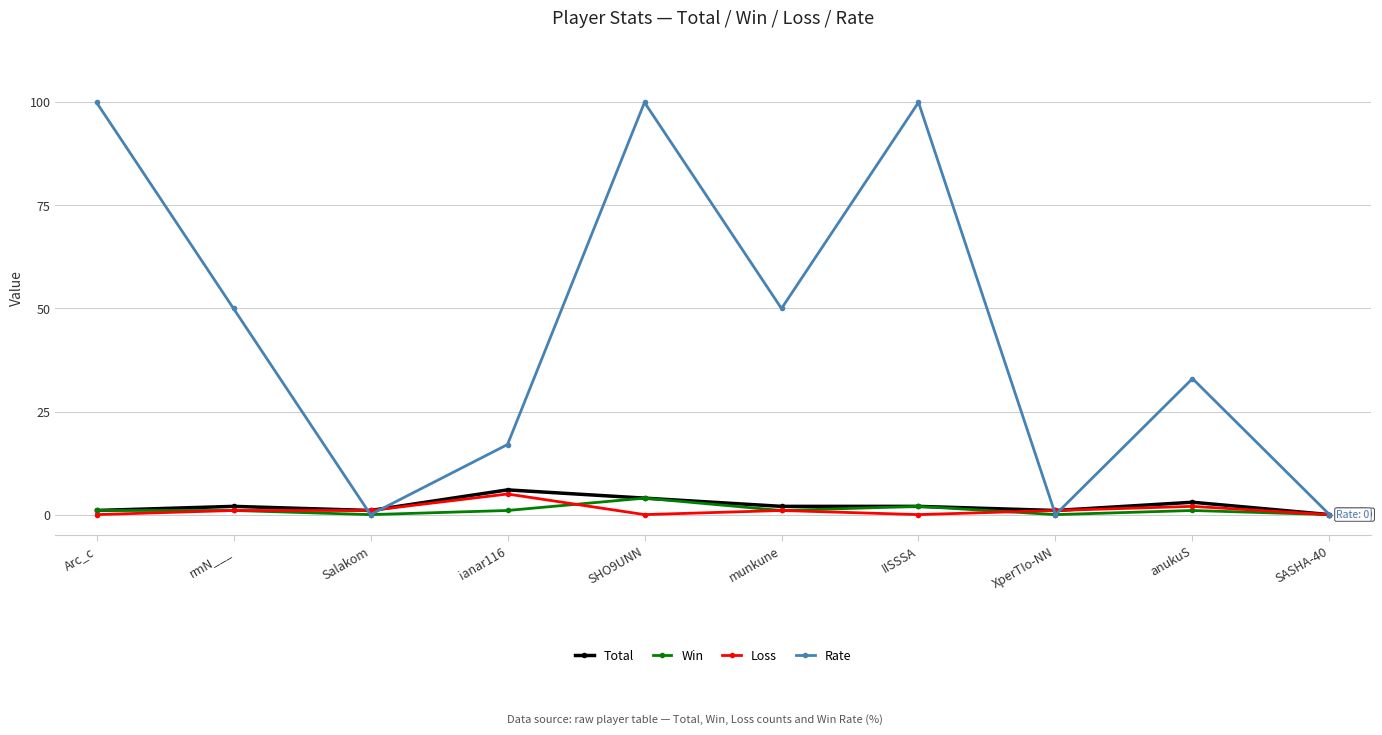

True or false: Rate has more than 2 points higher than both neighbors.

True